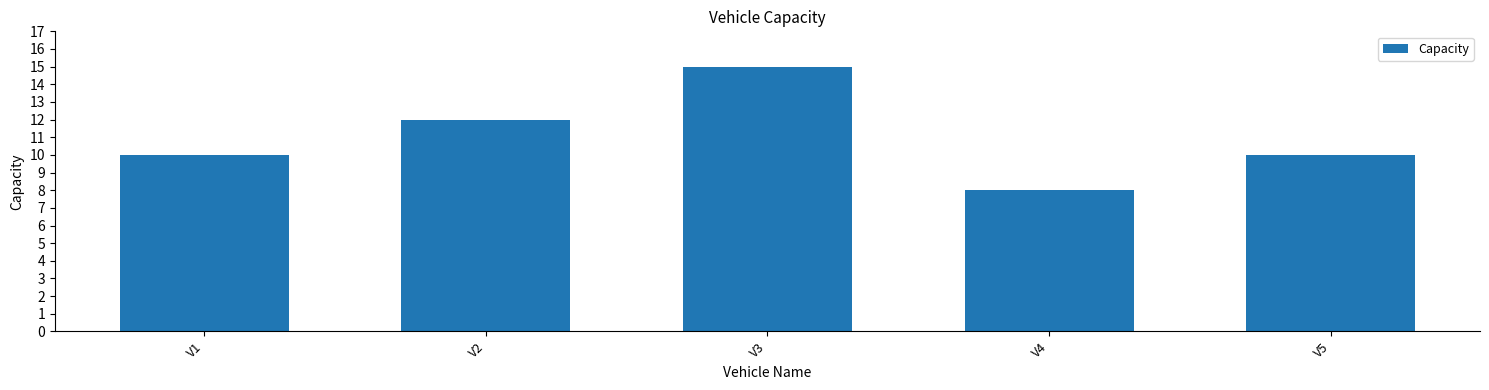

Is it true that the value at V3 is 23?

False